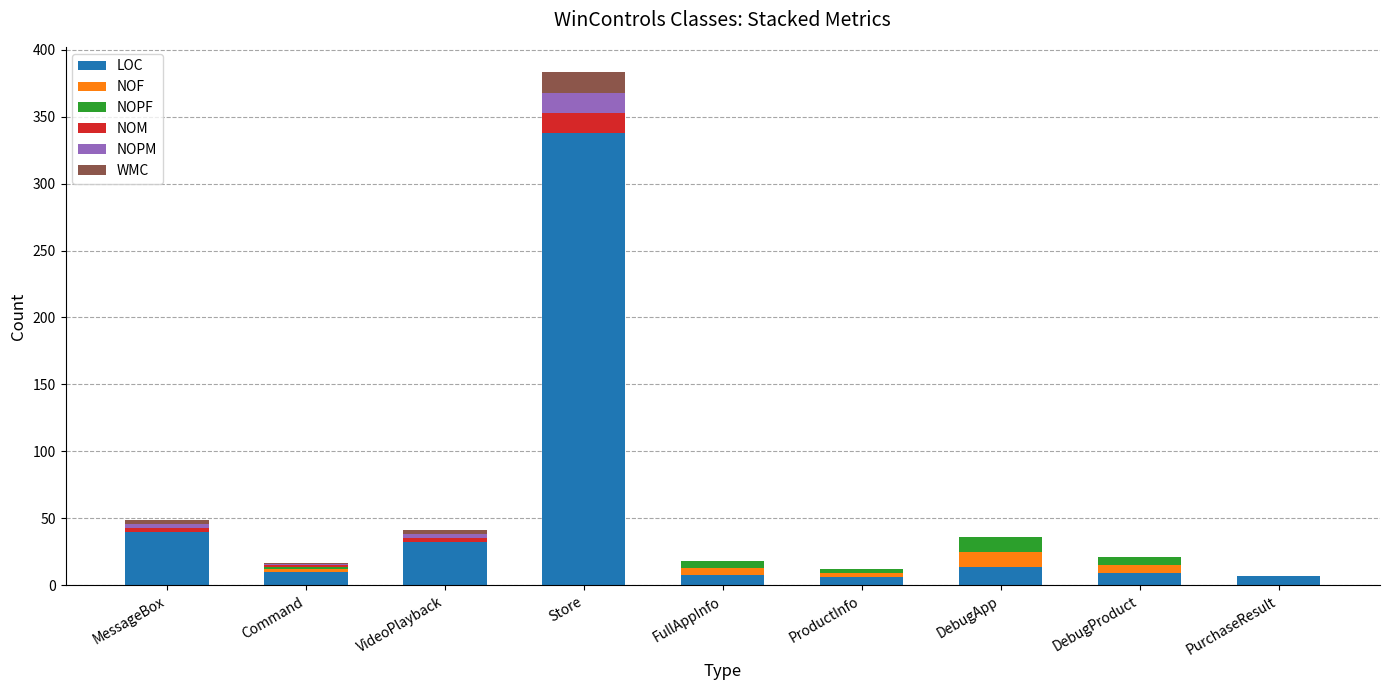

What is the total value across all series at DebugProduct?

21